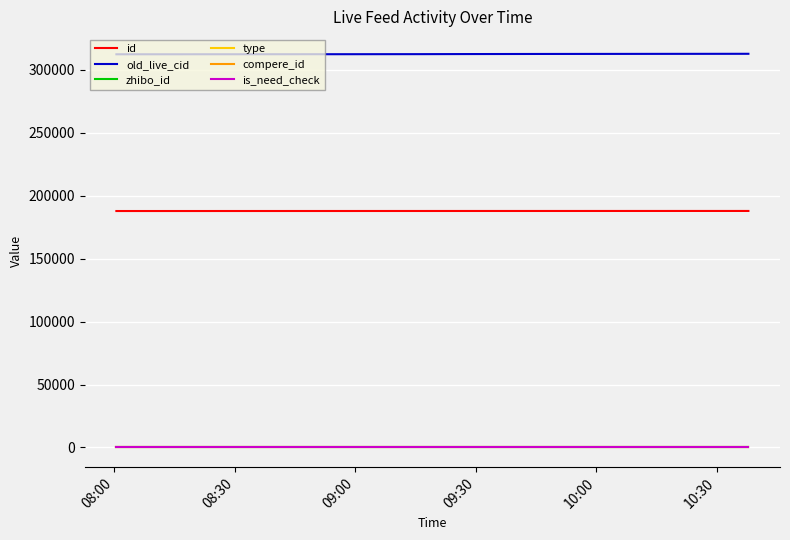

Does the chart display data point markers on the line(s)?

No